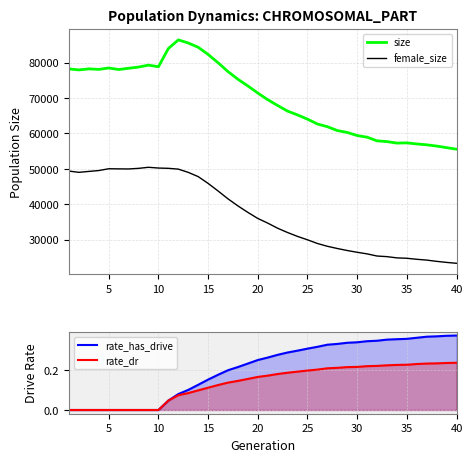

At how many categories does at least one series exceed 33544?

40